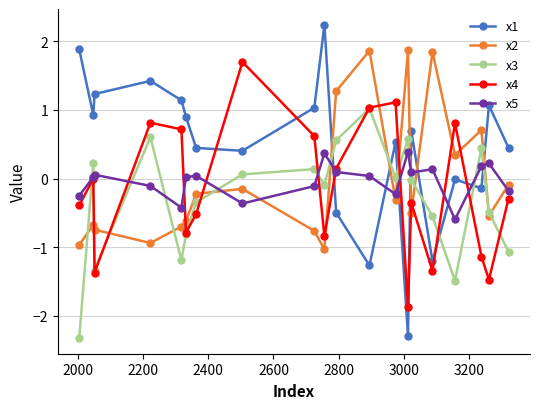

What is the minimum value shown in the chart?

-2.3